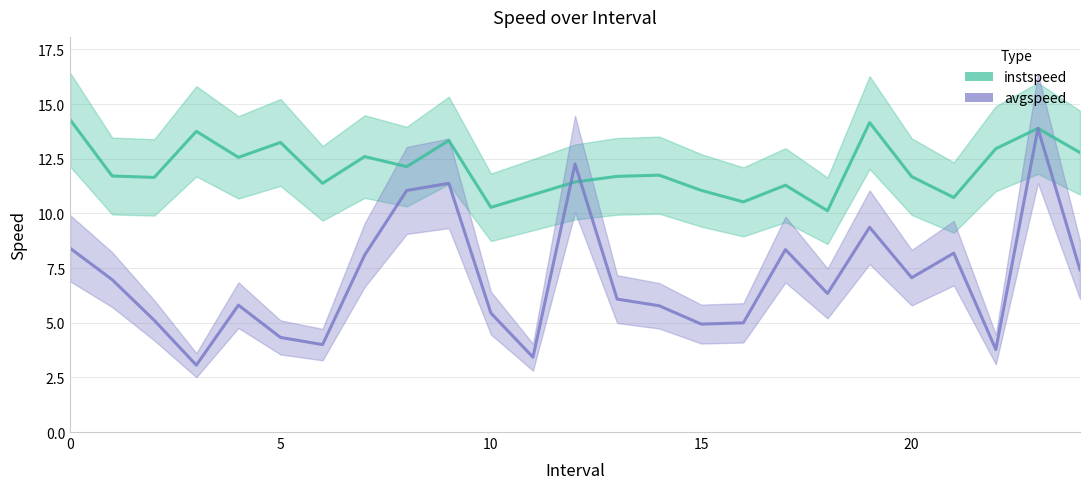

Does the chart display data point markers on the line(s)?

No